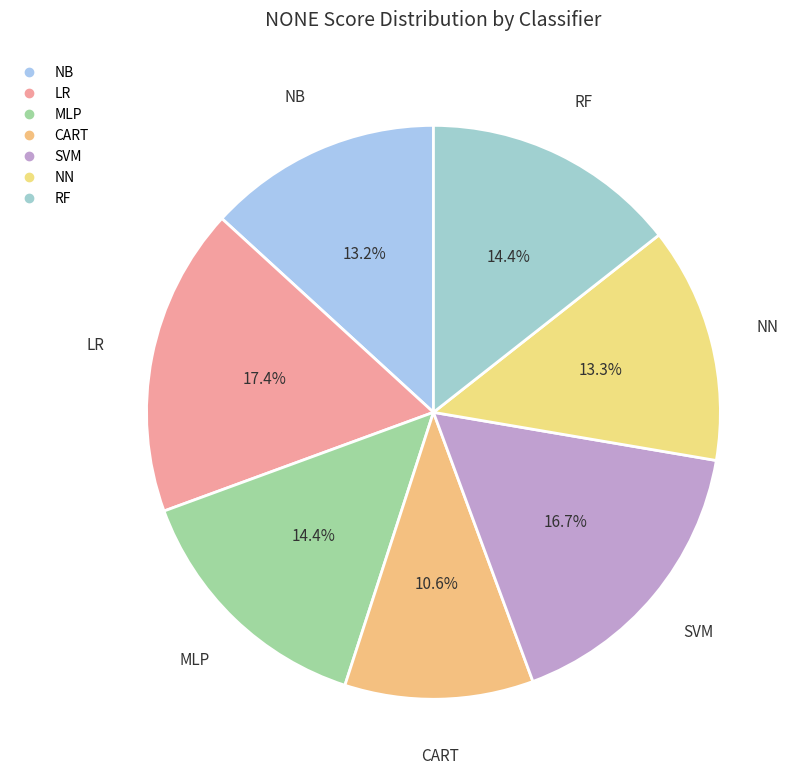

Rank the categories by value from lowest to highest.

CART, NB, NN, RF, MLP, SVM, LR